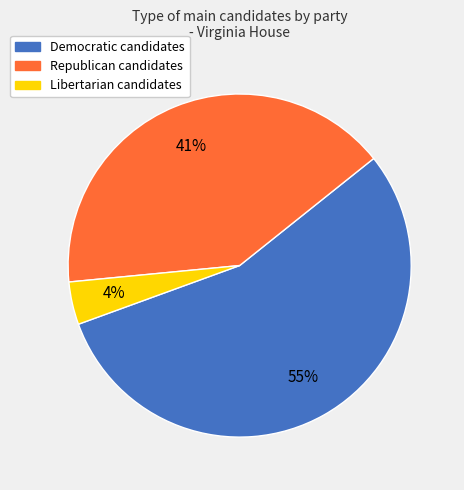

To the nearest percent, what is the difference between the largest and smallest slice percentages?

51%